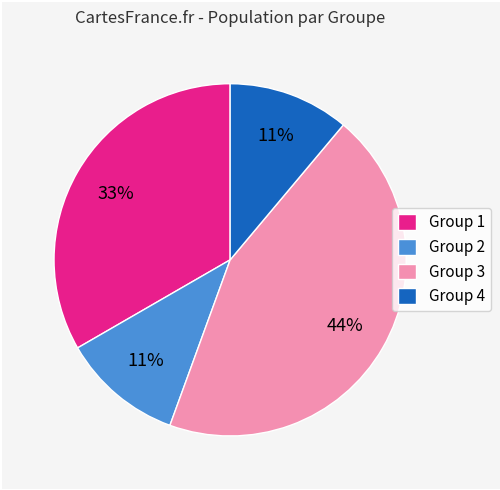

To the nearest percent, what is the difference between the largest and smallest slice percentages?

33%